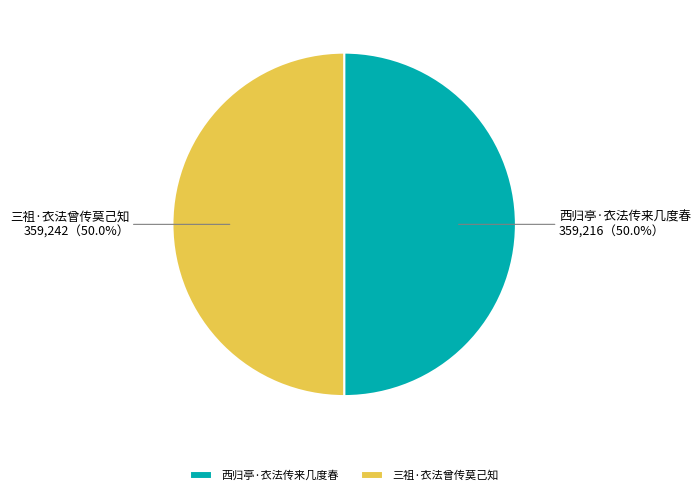

What percentage is the 三祖·衣法曾传莫己知 slice, to the nearest percent?

50%